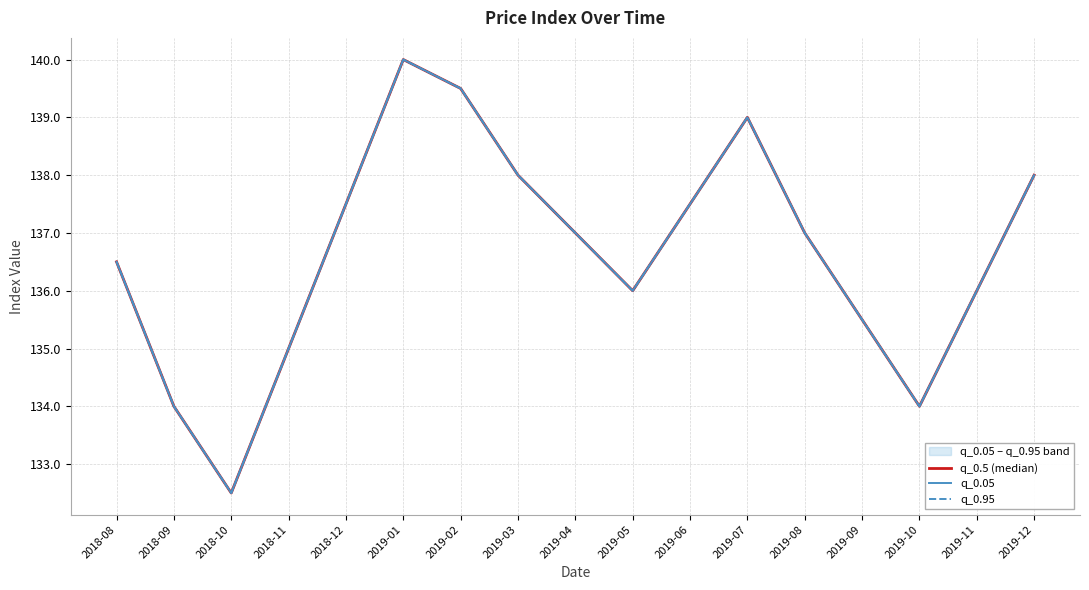

Does the chart have visible grid lines?

Yes